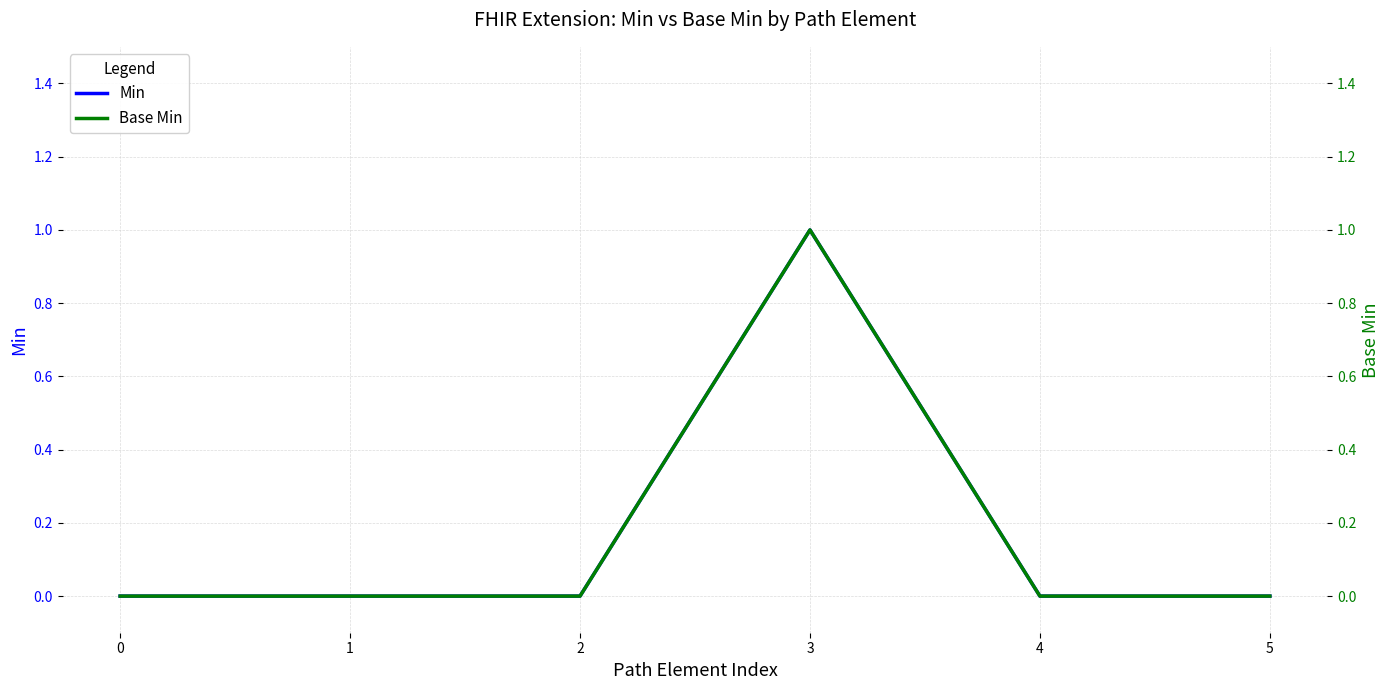

What is the difference between the Base Min values at 2 and 3?

1